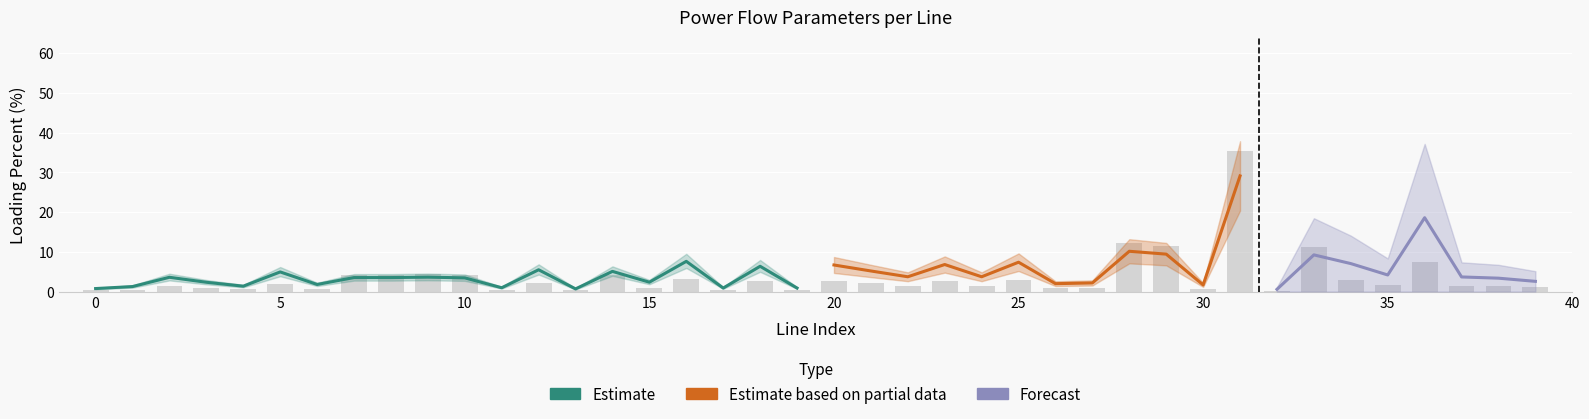

What is the difference between the highest and lowest values at 36?

18.6